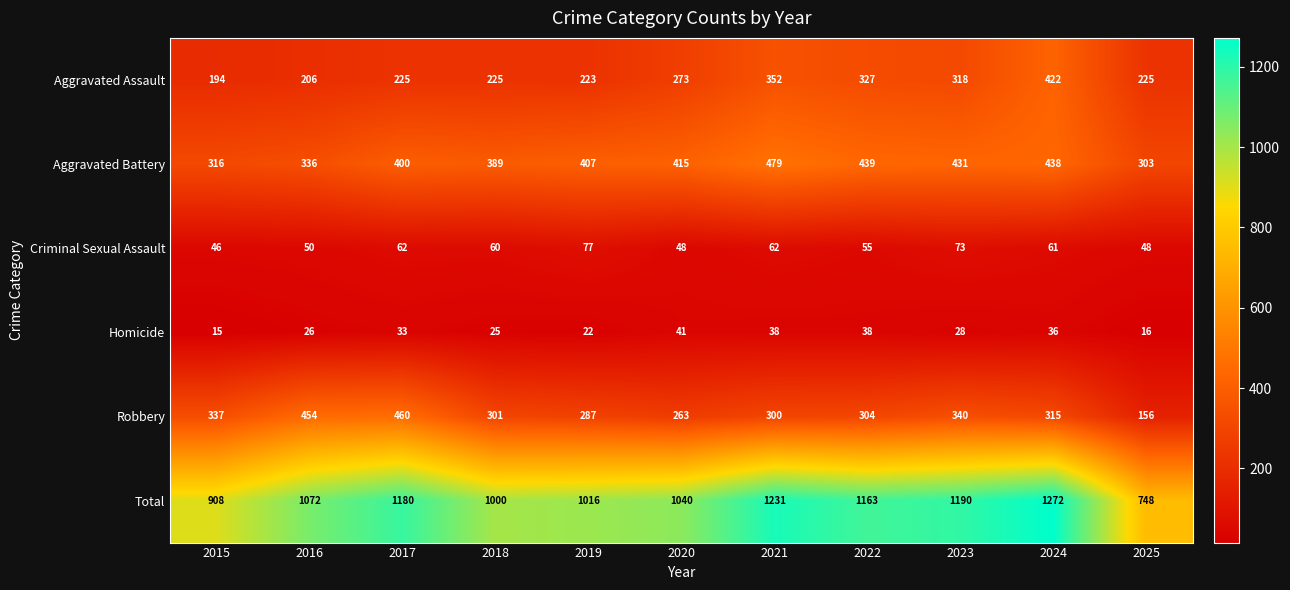

Rank the series by their maximum value, from highest to lowest.

Total, Aggravated Battery, Robbery, Aggravated Assault, Criminal Sexual Assault, Homicide